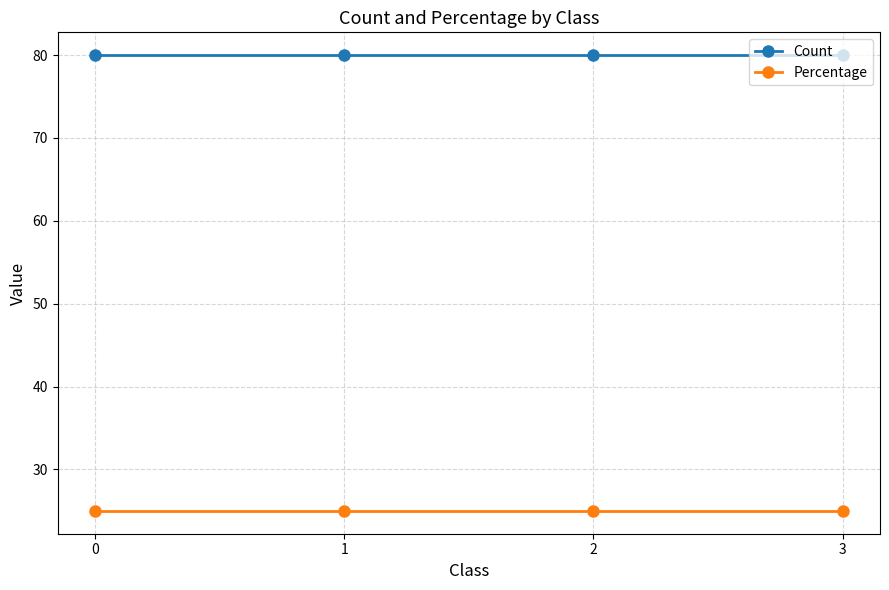

True or false: Count has more than 2 interior local peaks.

False